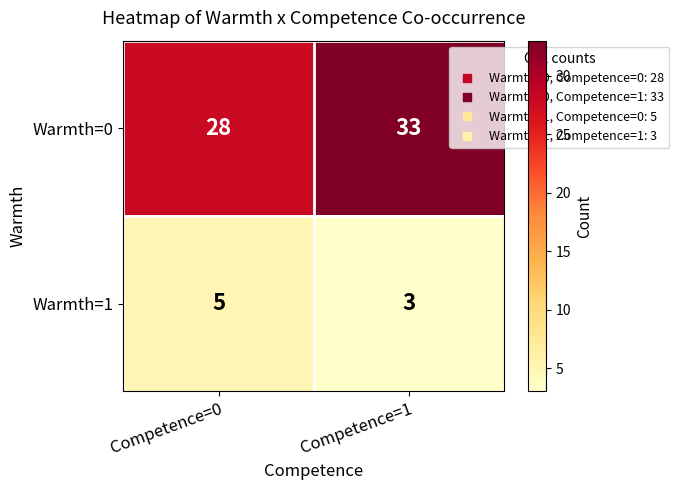

What is the sum of all Warmth=0 values?

61